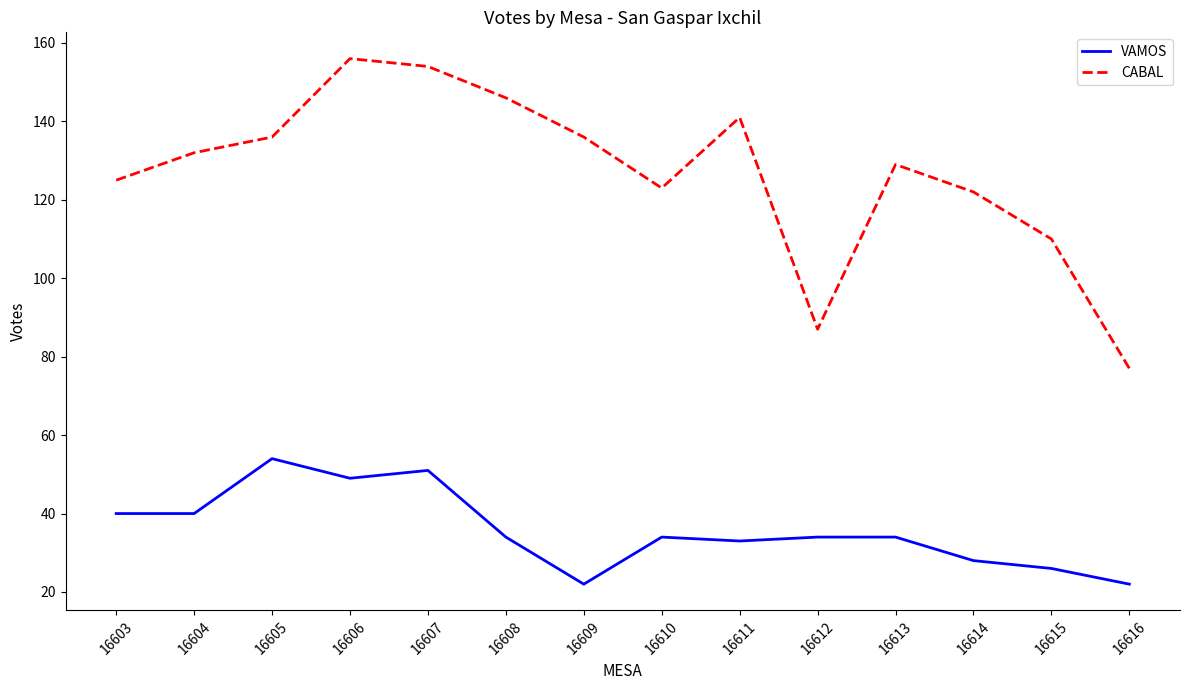

Between 16610 and 16615, which series saw the biggest shift?

CABAL